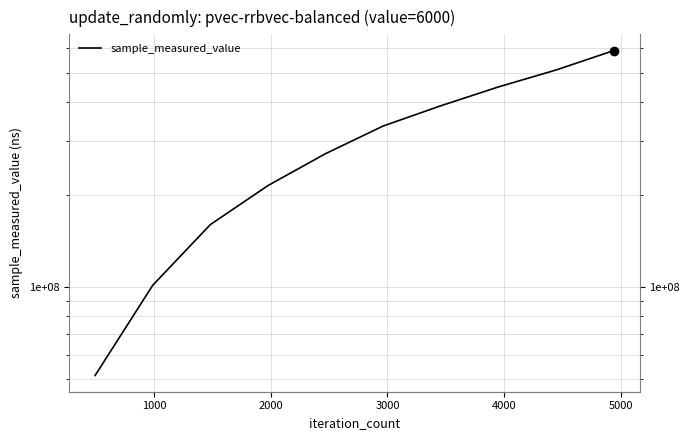

True or false: the data shows 77516975 at 0.

False